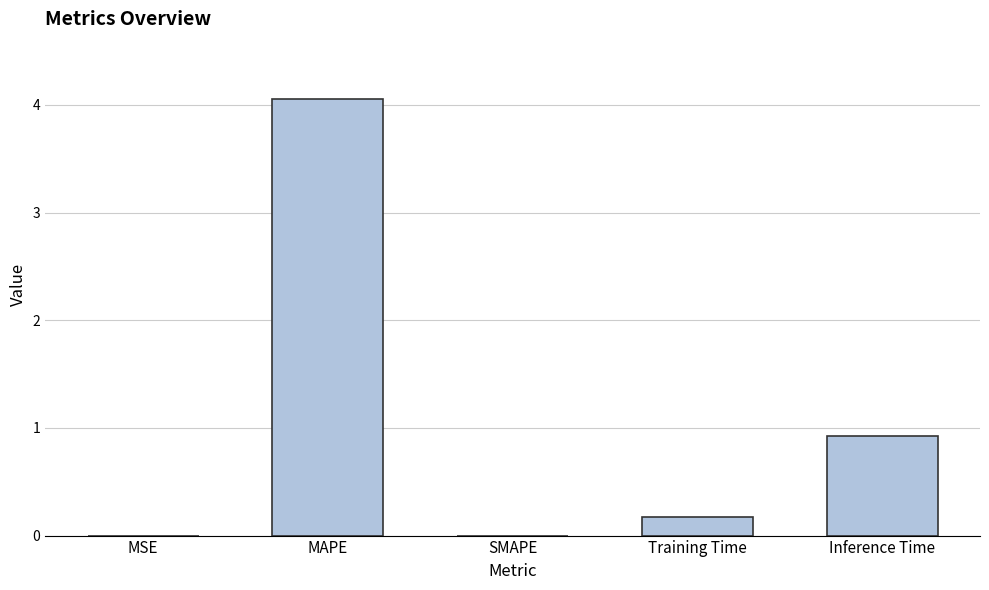

True or false: the data shows 0.2 at Training Time.

True